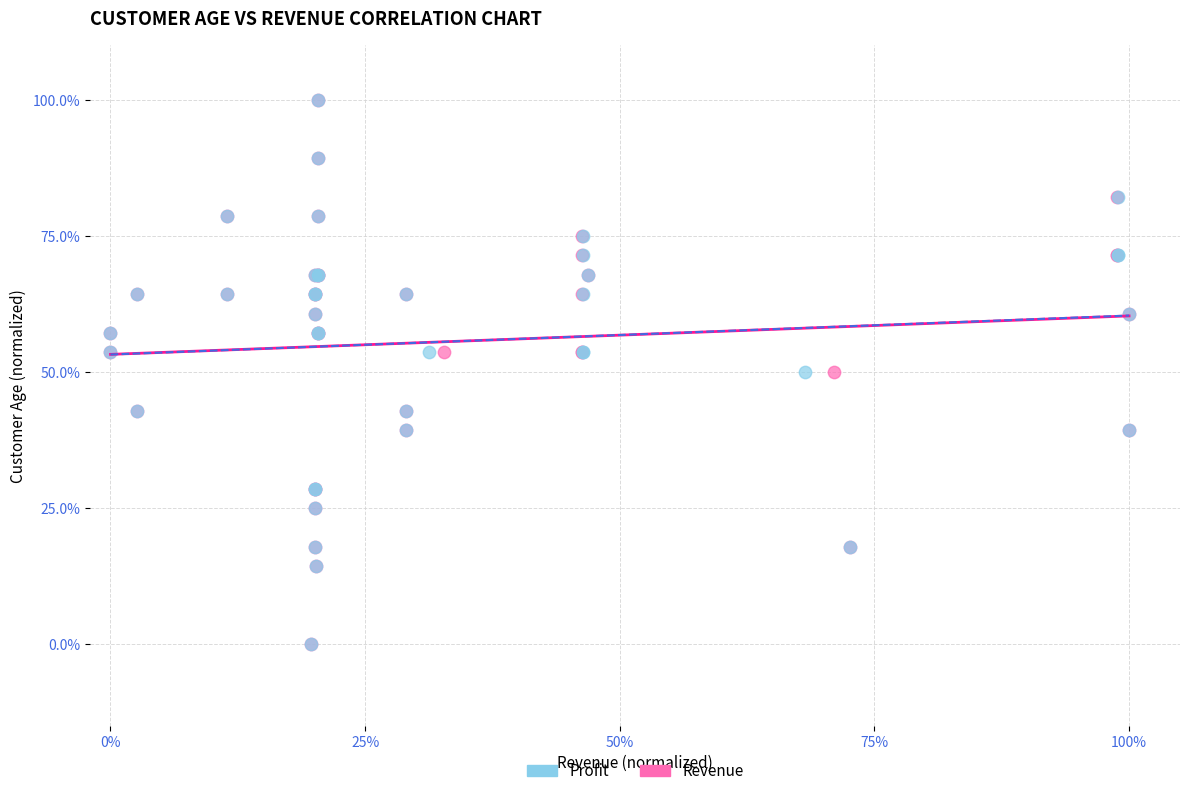

What are all the series names shown in the legend?

Profit, Revenue